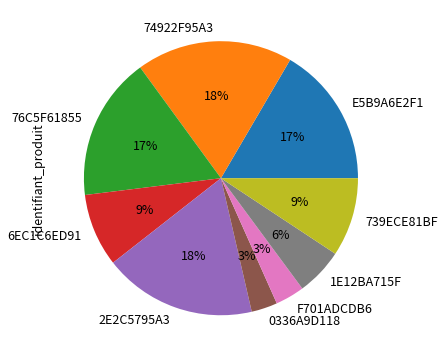

How many segments does this pie chart have?

9